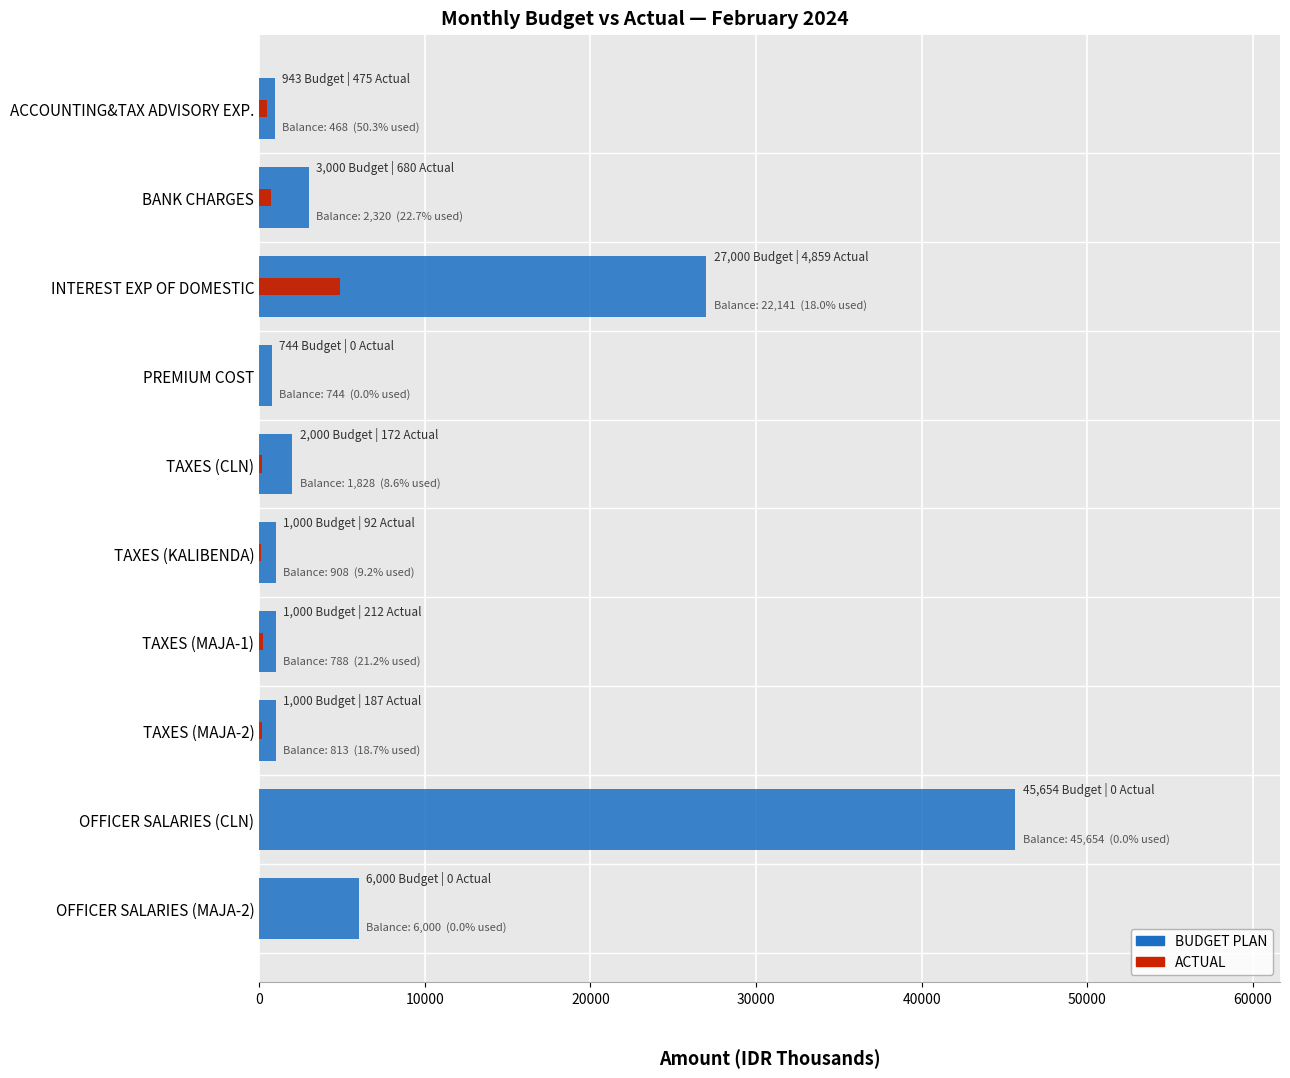

What is the minimum value for BUDGET PLAN?

743.7